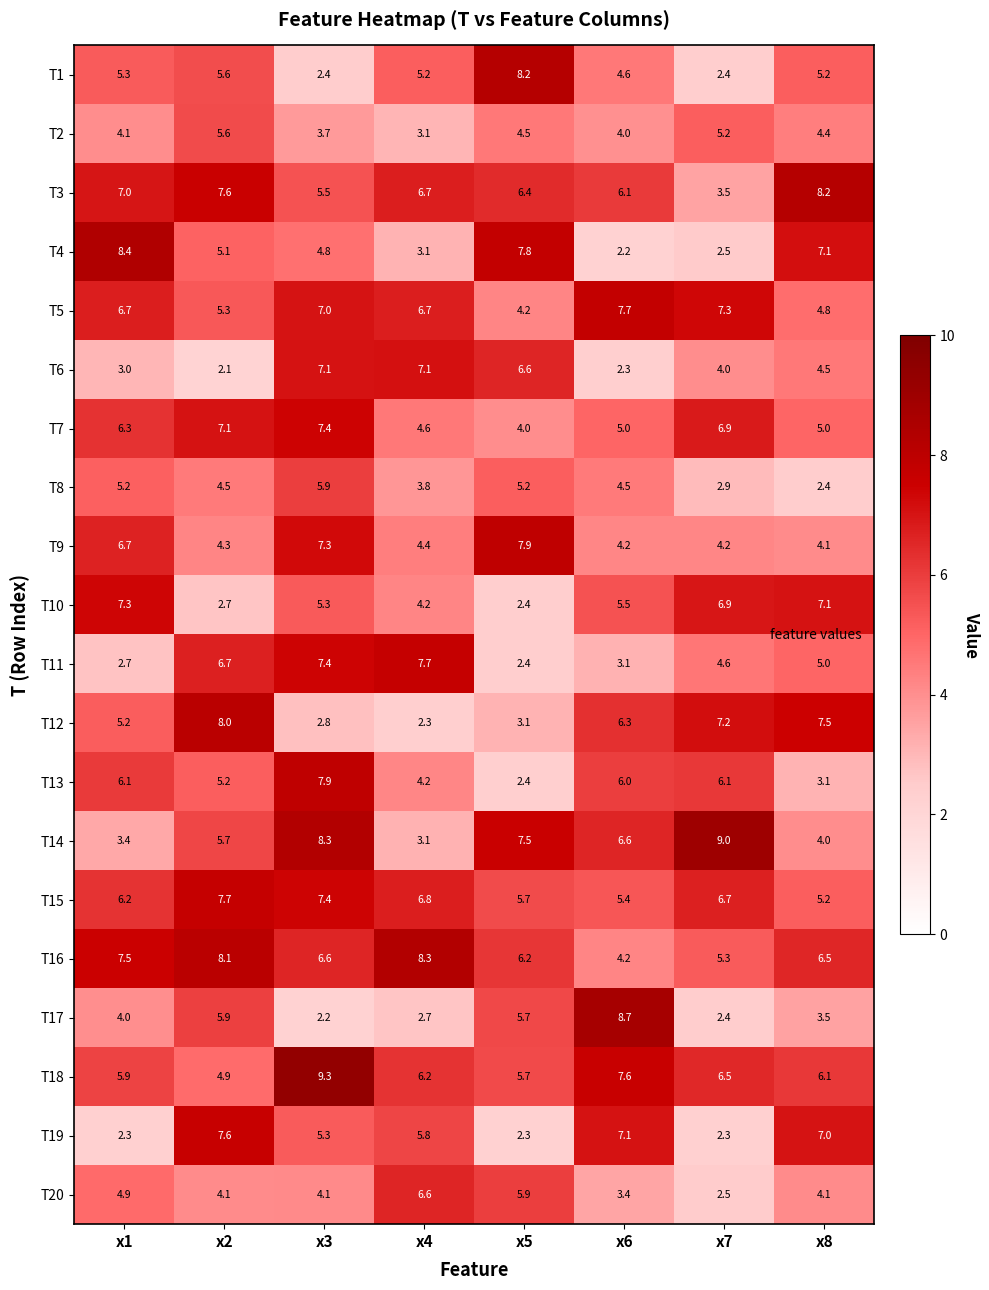

True or false: T4 has a value of 4.3 at x8.

False